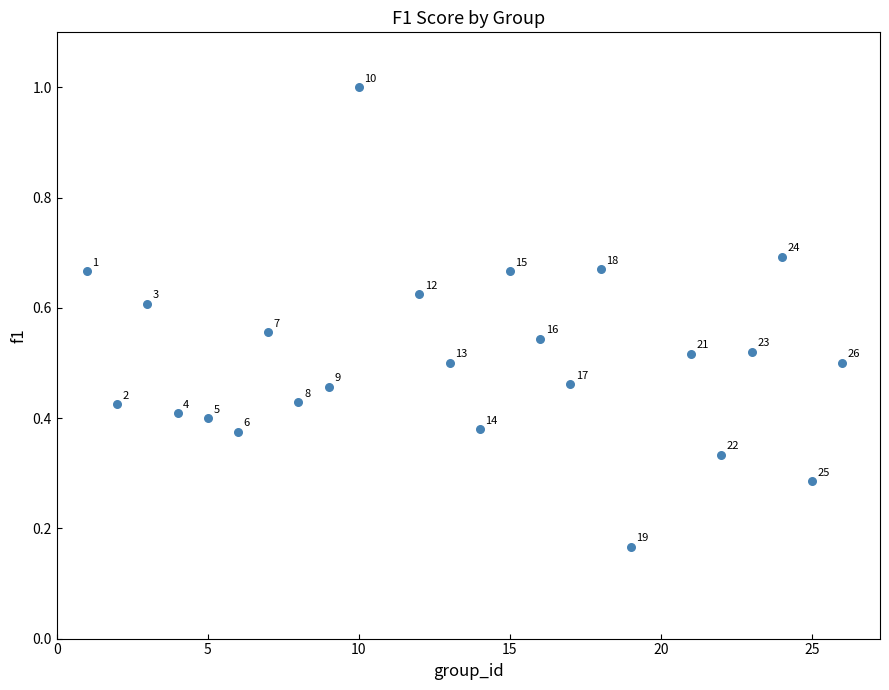

What is the range of Y values (max minus min)?

0.8